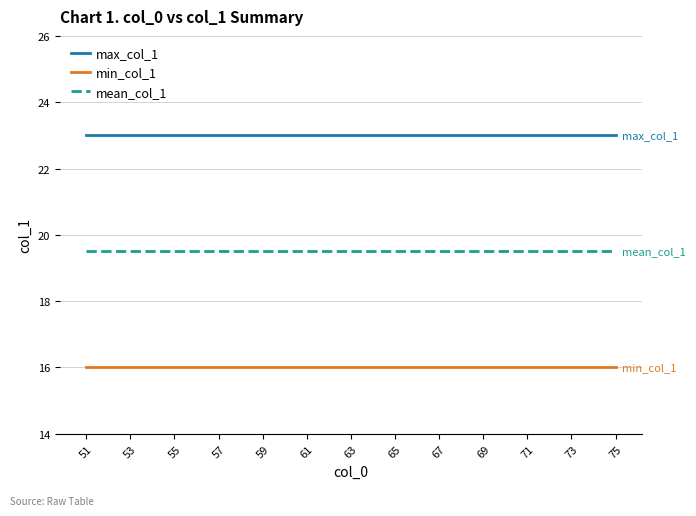

What is the smallest value displayed?

16.0